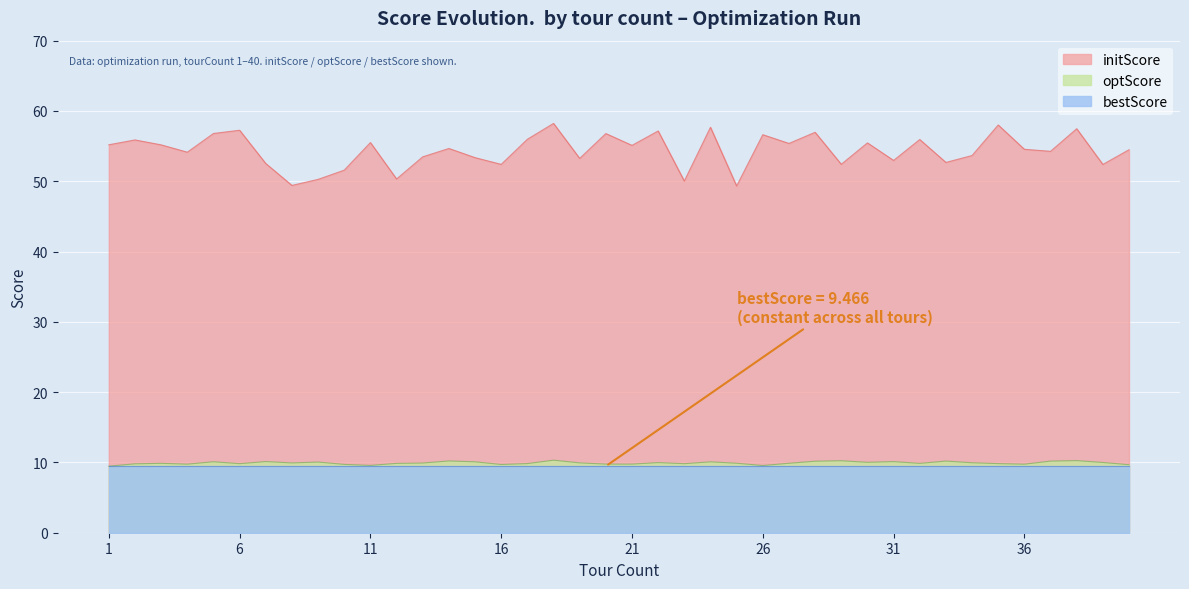

At which label does initScore first exceed 54?

1